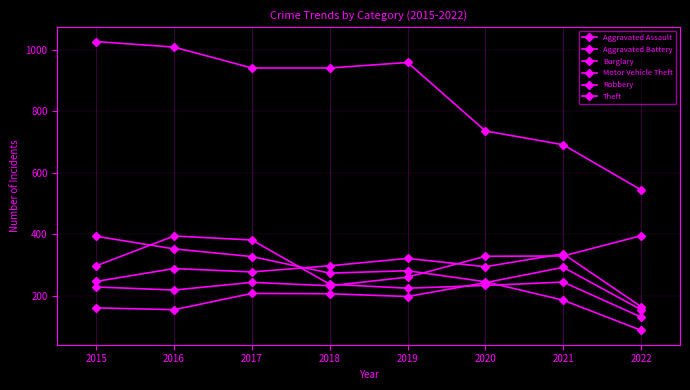

True or false: Motor Vehicle Theft and Aggravated Assault cross at least once.

False